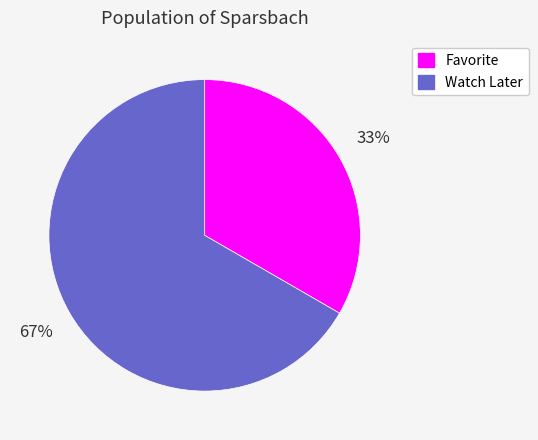

Is there any slice that represents more than half of the pie?

Yes